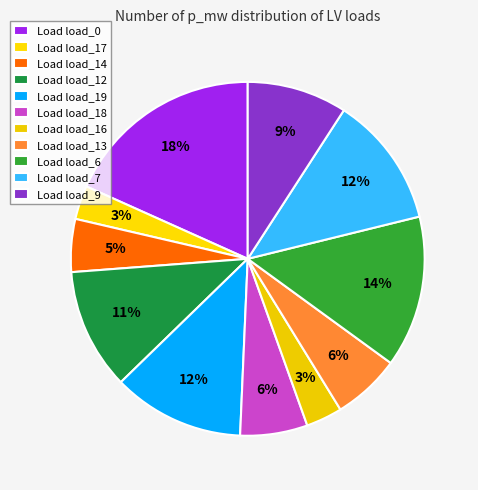

What is the largest slice in the pie chart?

load_0